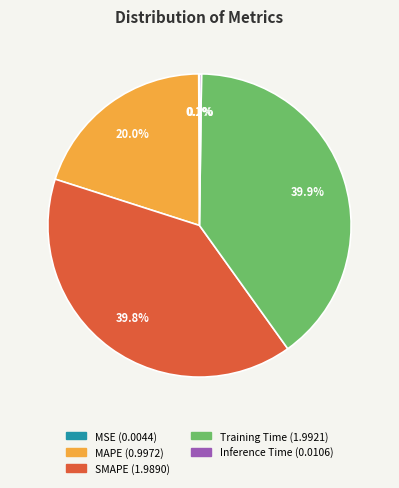

True or false: SMAPE accounts for 40% of the total.

True